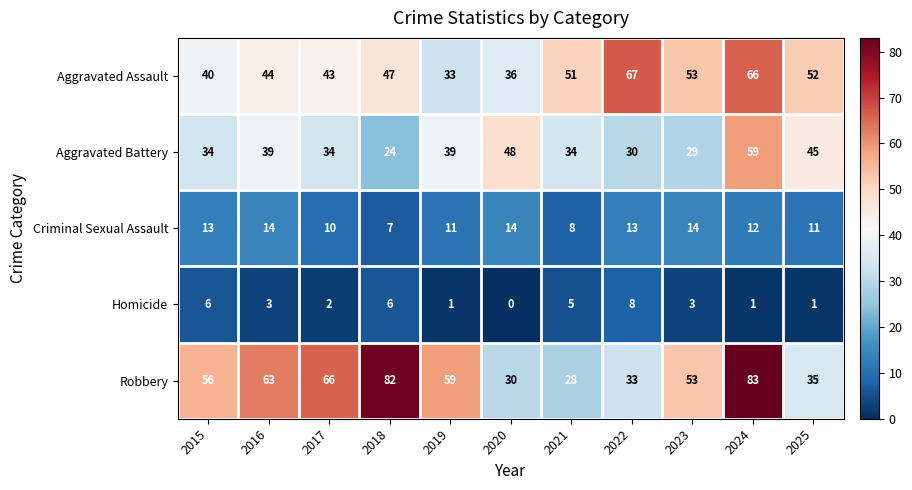

What value does the Aggravated Assault series have at 2019, to the nearest 10?

30